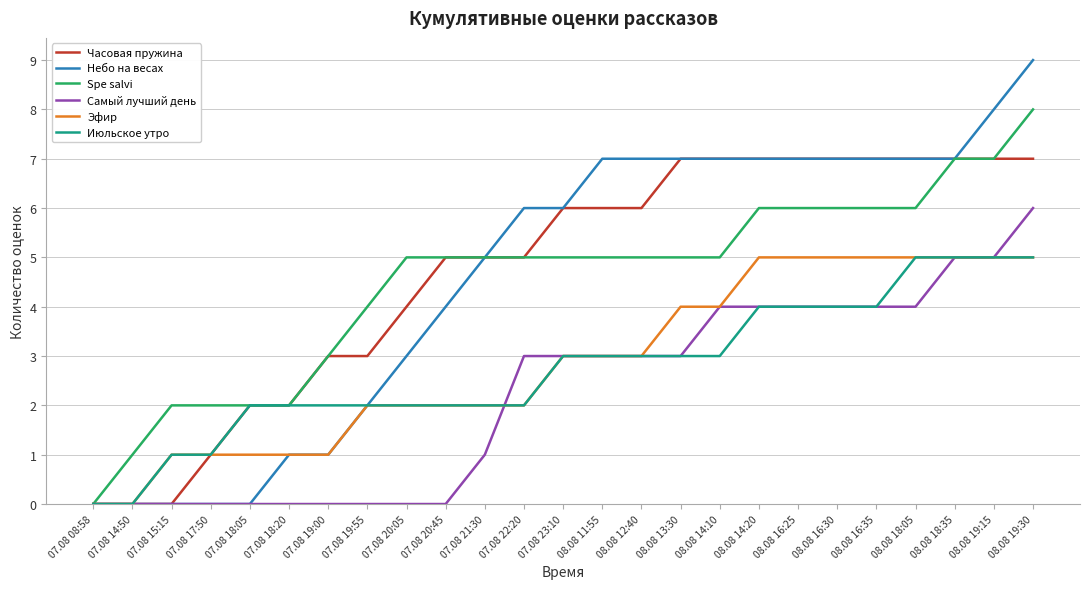

Which series has the largest range (max minus min)?

Небо на весах